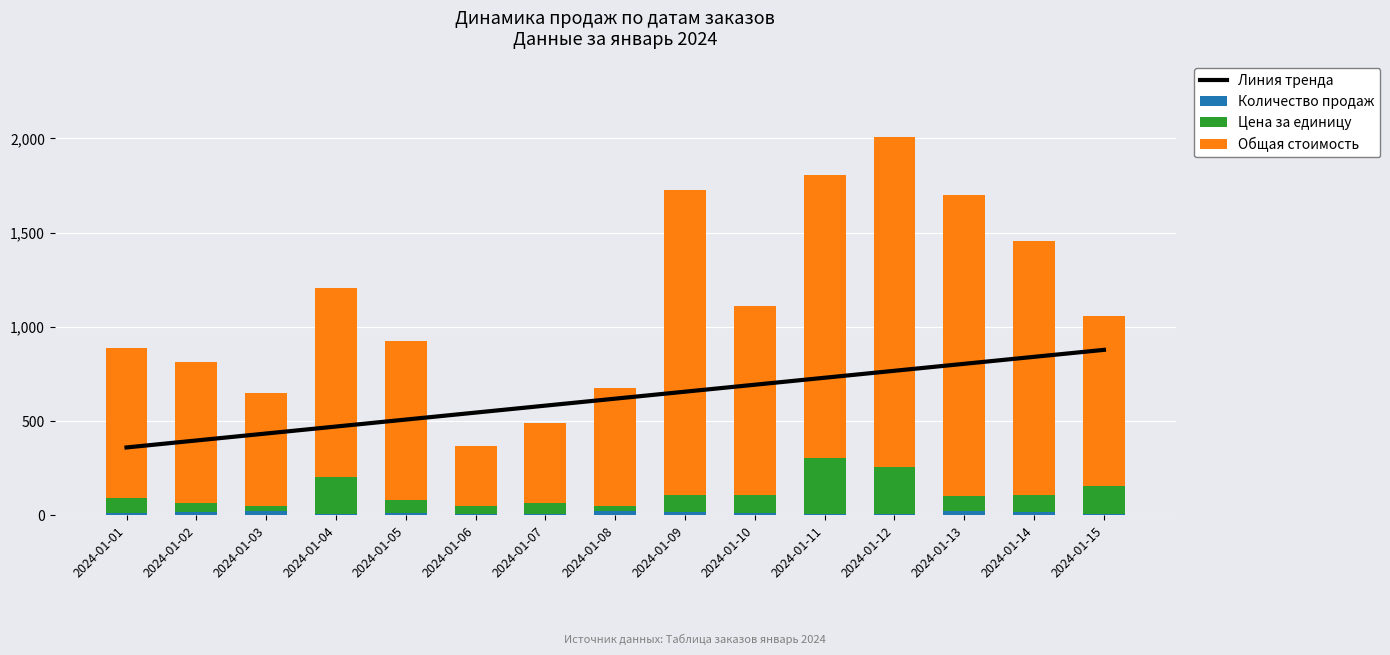

How many groups of bars are there?

15